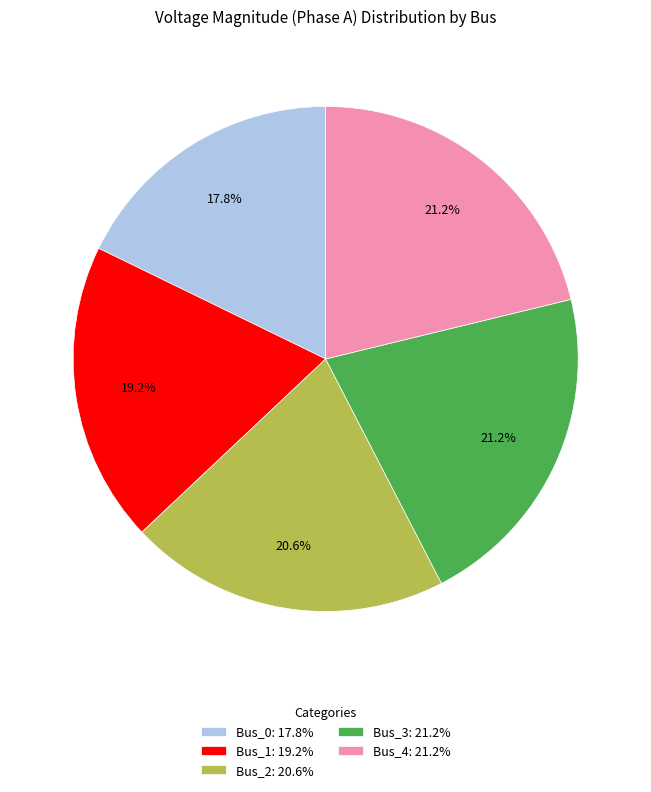

Does any single category account for the majority?

No